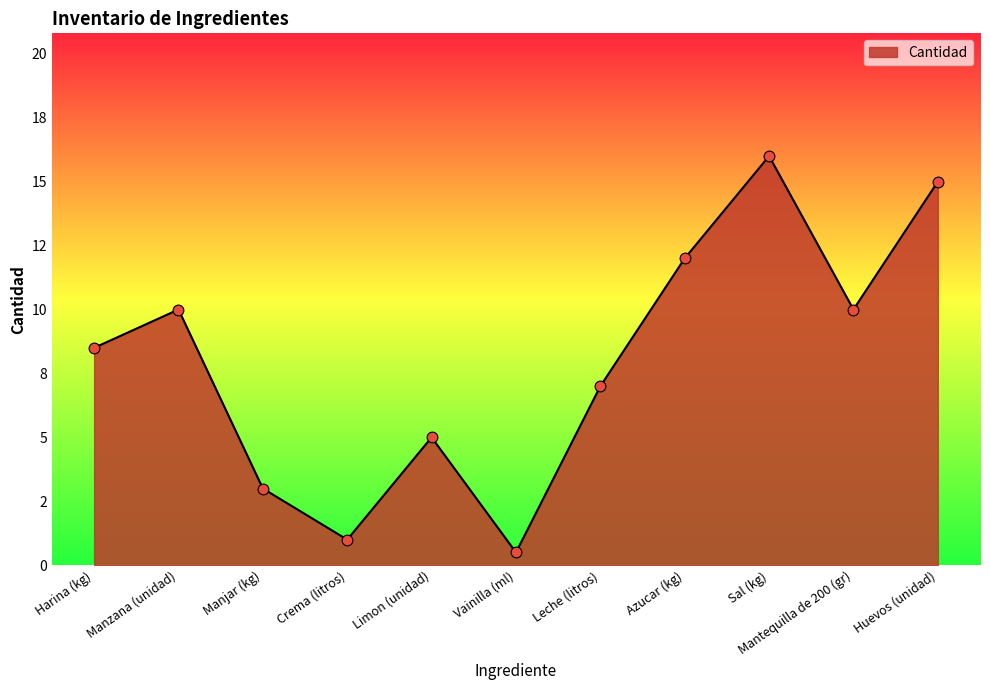

What is the change in value from Manjar (kg) to Leche (litros)?

+4.0